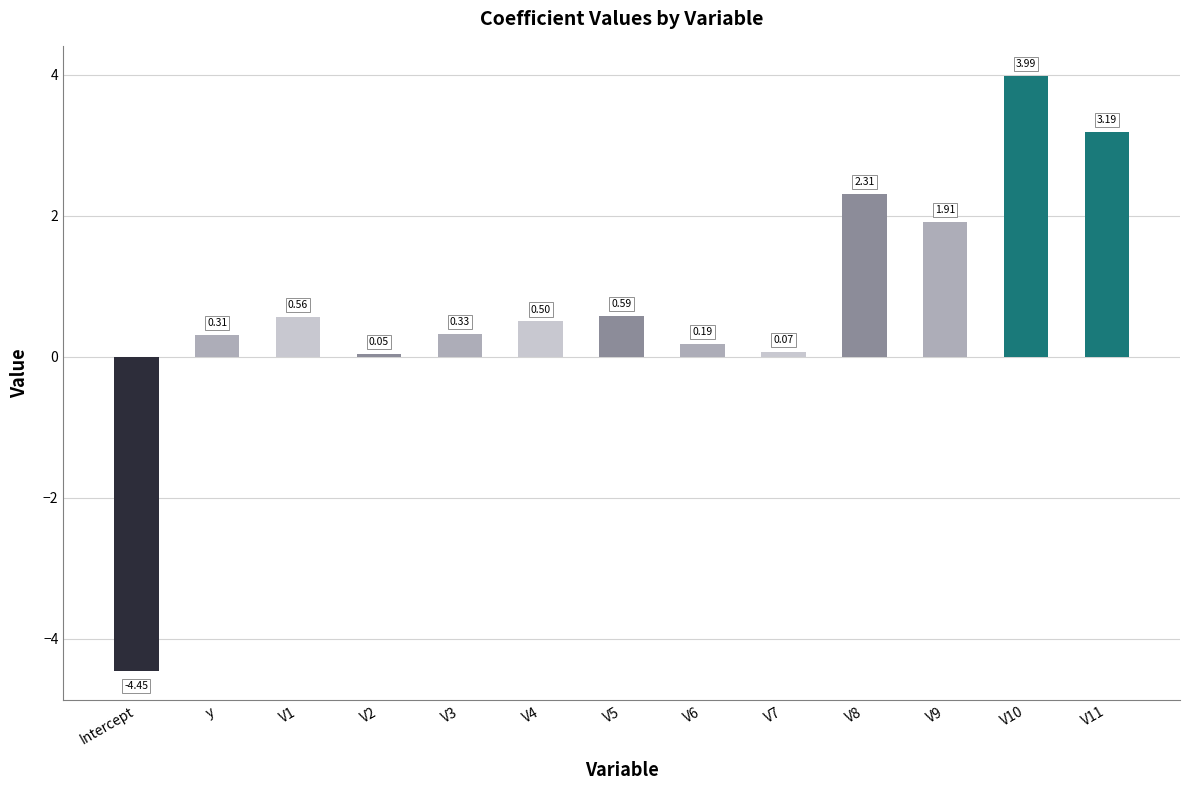

What is the average value?

0.7